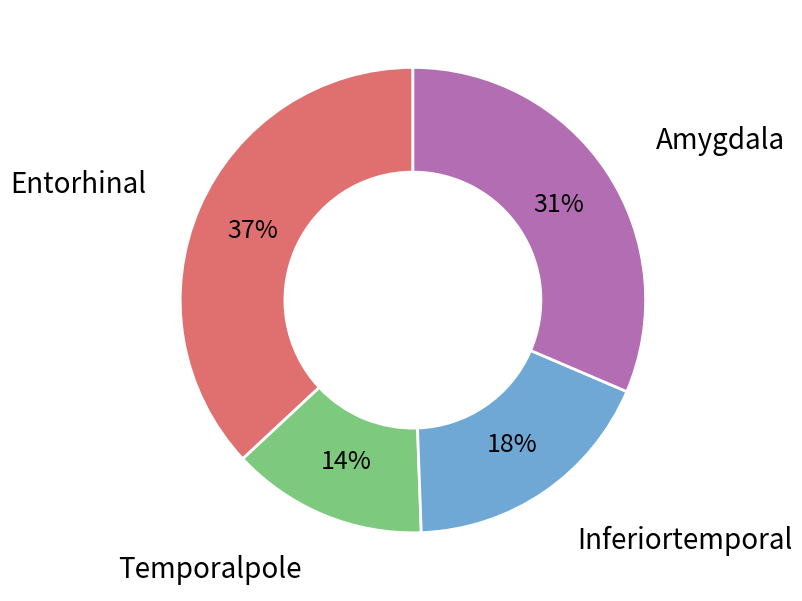

Count the number of slices in the pie.

4